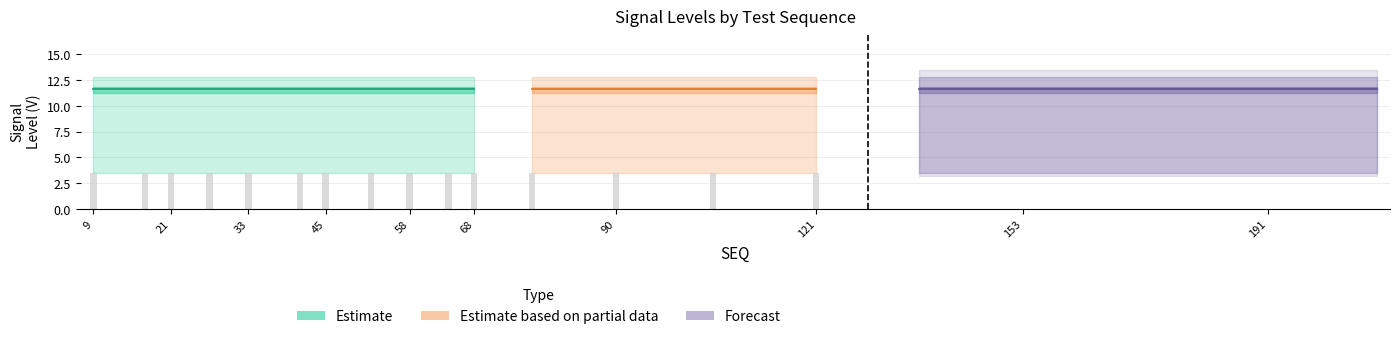

Is it true that B(SMBAlert) equals 1.5 at 9?

False